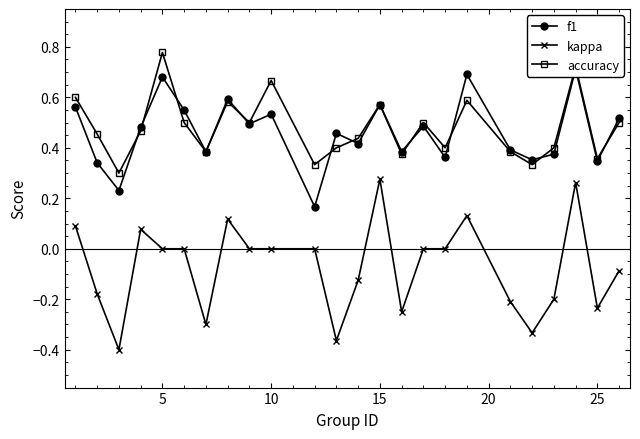

Reading right to left, extract all data points from this chart.

f1: 0.5	0.3	0.7	0.4	0.4	0.4	0.7	0.4	0.5	0.4	0.6	0.4	0.5	0.2	0.5	0.5	0.6	0.4	0.5	0.7	0.5	0.2	0.3	0.6
kappa: -0.1	-0.2	0.3	-0.2	-0.3	-0.2	0.1	0.0	0.0	-0.2	0.3	-0.1	-0.4	0.0	0.0	0.0	0.1	-0.3	0.0	0.0	0.1	-0.4	-0.2	0.1
accuracy: 0.5	0.4	0.7	0.4	0.3	0.4	0.6	0.4	0.5	0.4	0.6	0.4	0.4	0.3	0.7	0.5	0.6	0.4	0.5	0.8	0.5	0.3	0.5	0.6